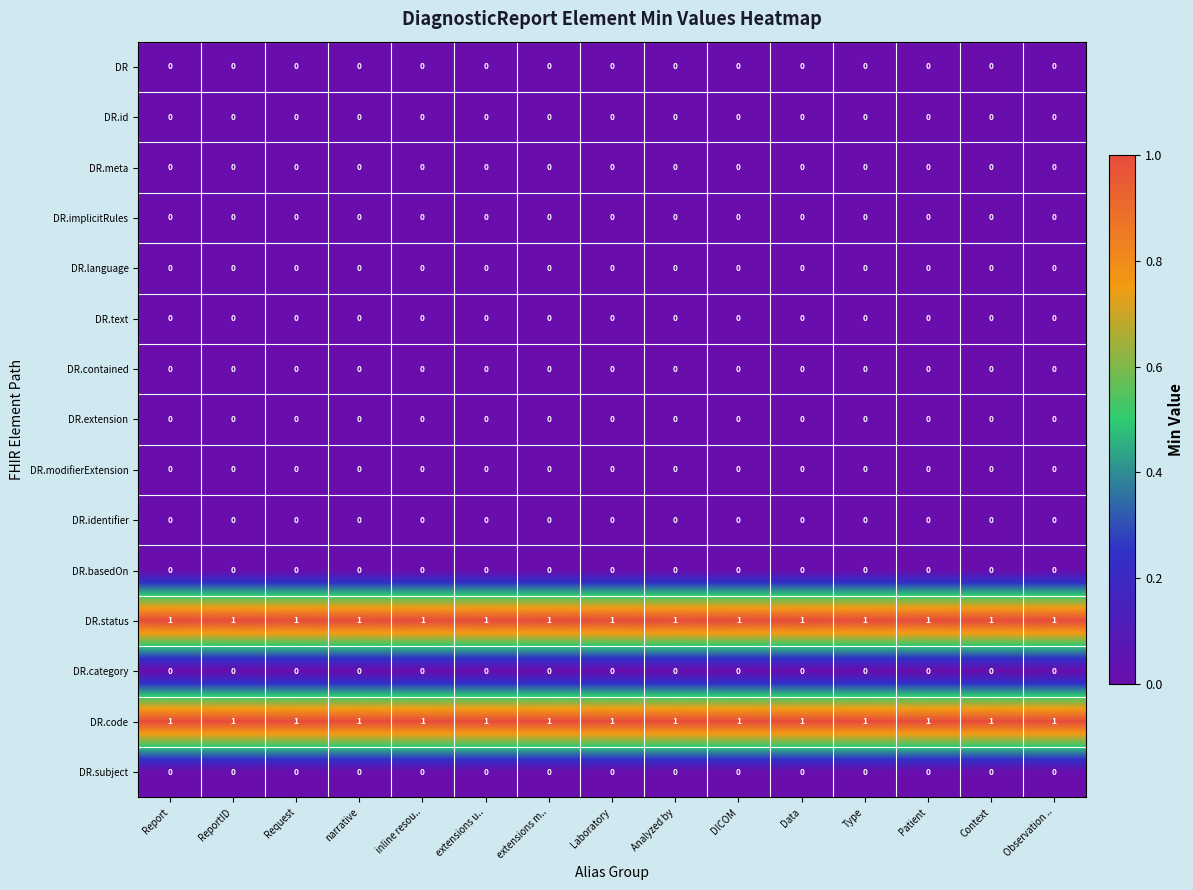

At how many categories does at least one series exceed 0?

15